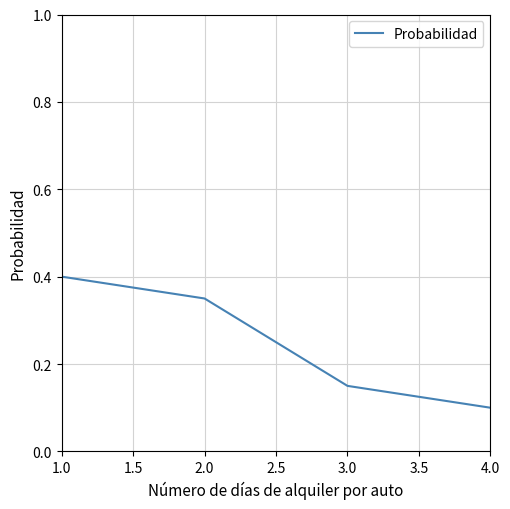

How many lines are shown in the chart?

1